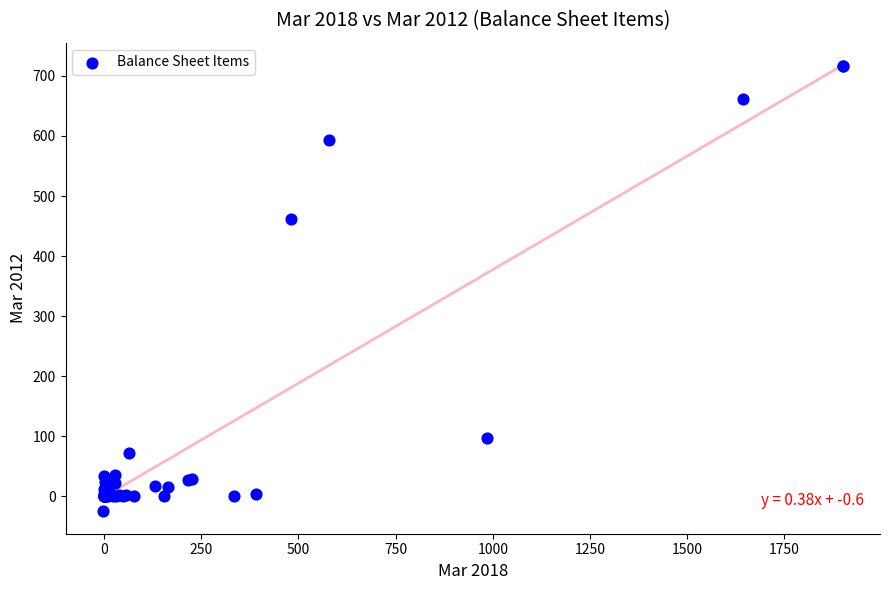

What Y value in the scatter plot is closest to 346?

462.0